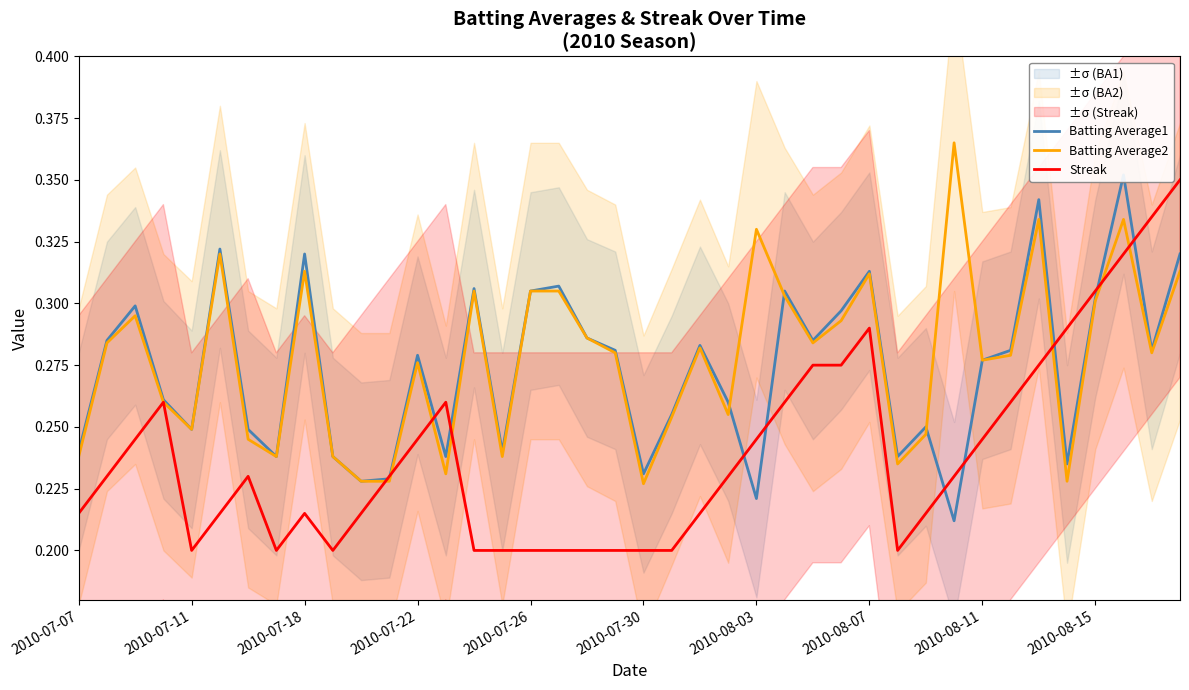

Which has a higher value, 31 or 37?

37